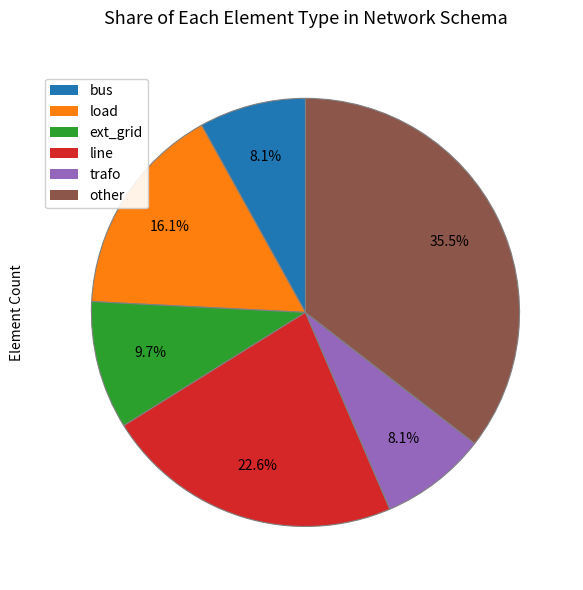

Approximately how many times larger is the value at bus compared to trafo?

1.0